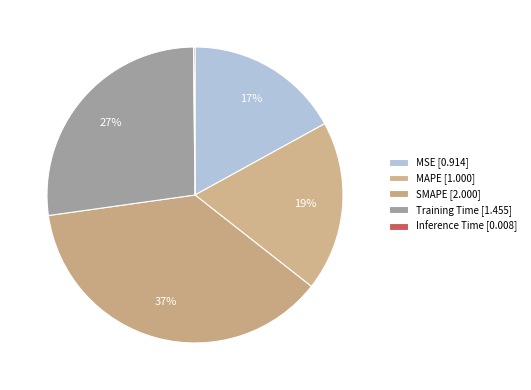

Which slice is the largest?

SMAPE